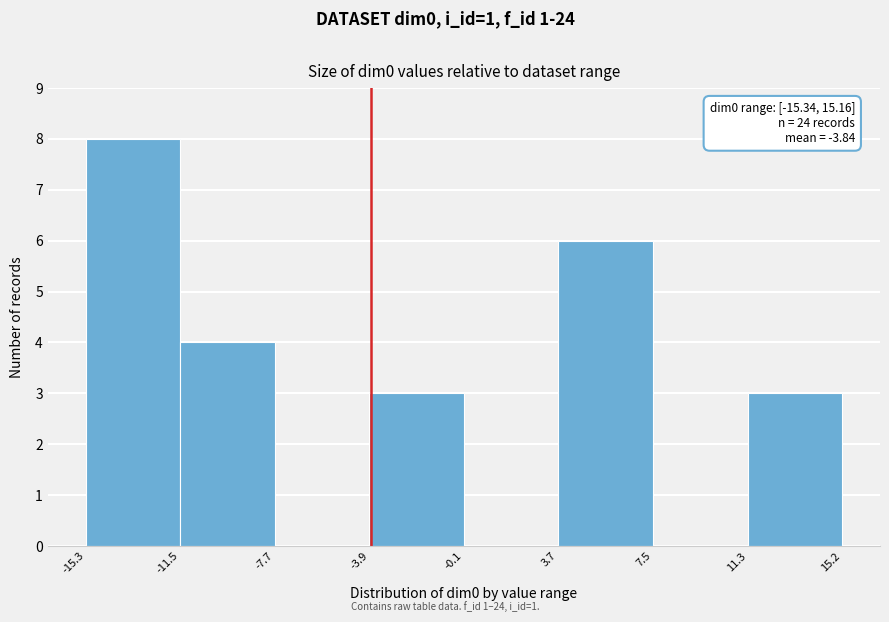

Which range on the x-axis has the tallest bar?

-15.3 to -11.5